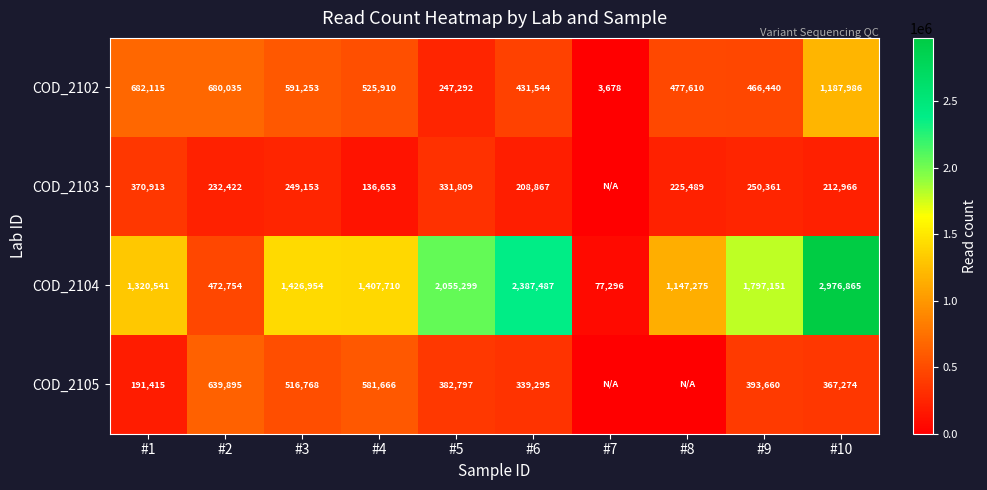

What is the sum of the COD_2102 values at #8 and #10?

1665596